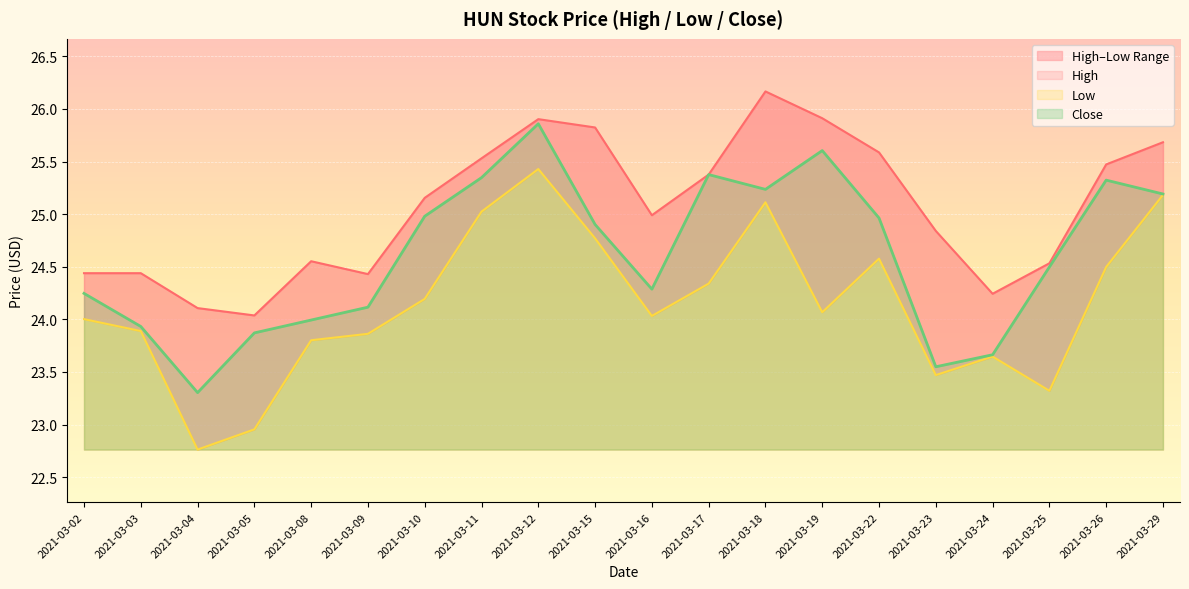

Reading left to right, list all the values displayed in this chart.

High: 2021-03-02=24.4	2021-03-03=24.4	2021-03-04=24.1	2021-03-05=24.0	2021-03-08=24.6	2021-03-09=24.4	2021-03-10=25.2	2021-03-11=25.5	2021-03-12=25.9	2021-03-15=25.8	2021-03-16=25.0	2021-03-17=25.4	2021-03-18=26.2	2021-03-19=25.9	2021-03-22=25.6	2021-03-23=24.8	2021-03-24=24.2	2021-03-25=24.5	2021-03-26=25.5	2021-03-29=25.7
Low: 2021-03-02=24.0	2021-03-03=23.9	2021-03-04=22.8	2021-03-05=23.0	2021-03-08=23.8	2021-03-09=23.9	2021-03-10=24.2	2021-03-11=25.0	2021-03-12=25.4	2021-03-15=24.8	2021-03-16=24.0	2021-03-17=24.3	2021-03-18=25.1	2021-03-19=24.1	2021-03-22=24.6	2021-03-23=23.5	2021-03-24=23.6	2021-03-25=23.3	2021-03-26=24.5	2021-03-29=25.2
Close: 2021-03-02=24.2	2021-03-03=23.9	2021-03-04=23.3	2021-03-05=23.9	2021-03-08=24.0	2021-03-09=24.1	2021-03-10=25.0	2021-03-11=25.3	2021-03-12=25.9	2021-03-15=24.9	2021-03-16=24.3	2021-03-17=25.4	2021-03-18=25.2	2021-03-19=25.6	2021-03-22=25.0	2021-03-23=23.5	2021-03-24=23.7	2021-03-25=24.5	2021-03-26=25.3	2021-03-29=25.2